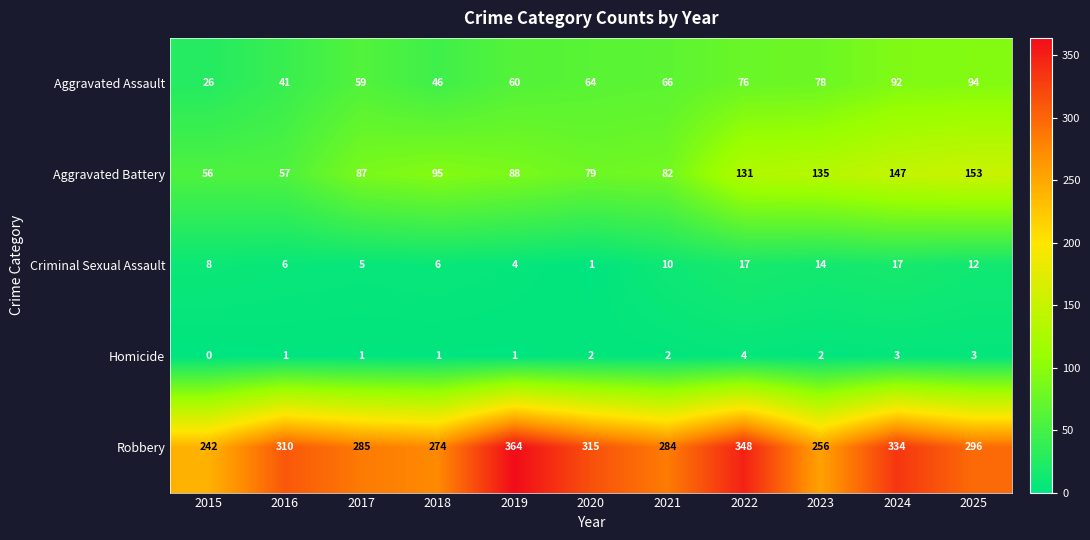

What is the difference between the highest and lowest values at 2022?

344